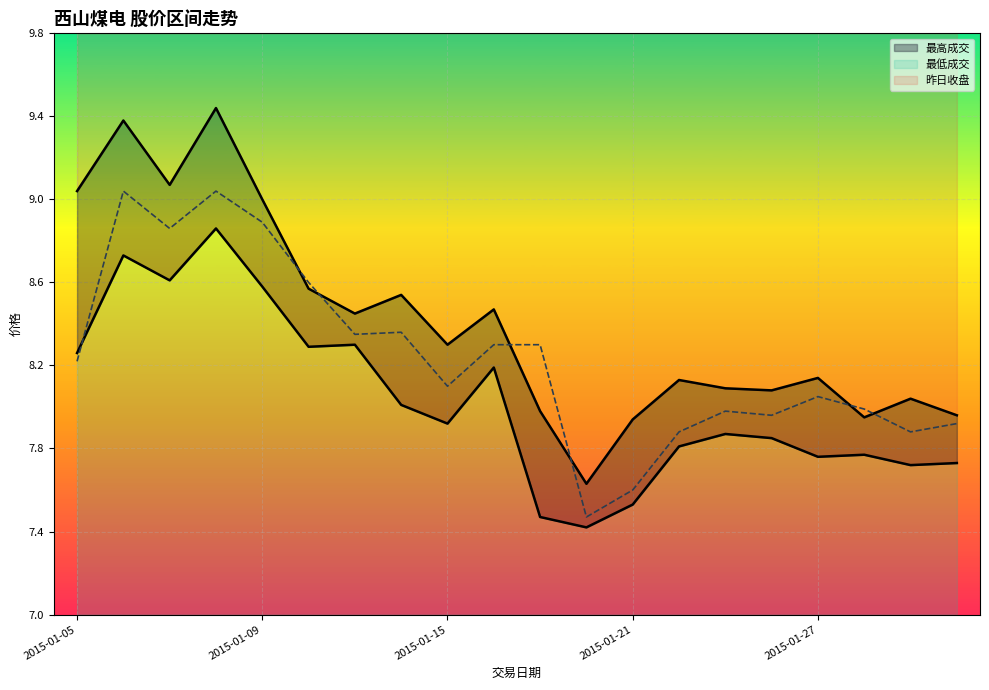

At which category does the chart reach its peak across all series?

2015-01-08